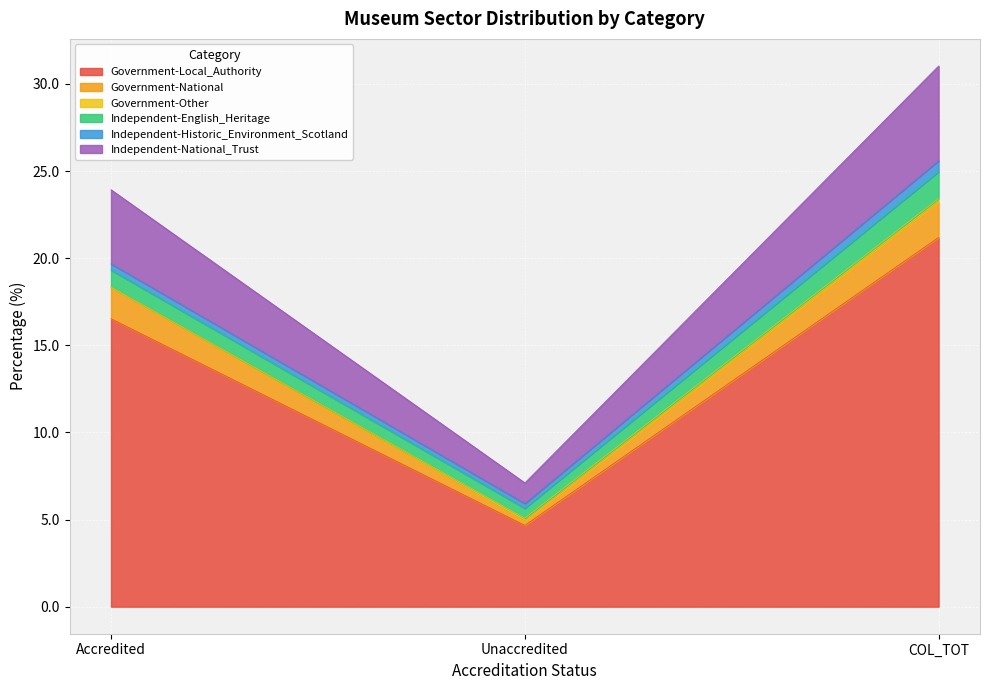

Which category has the lowest value in the Government-Local_Authority series?

Unaccredited